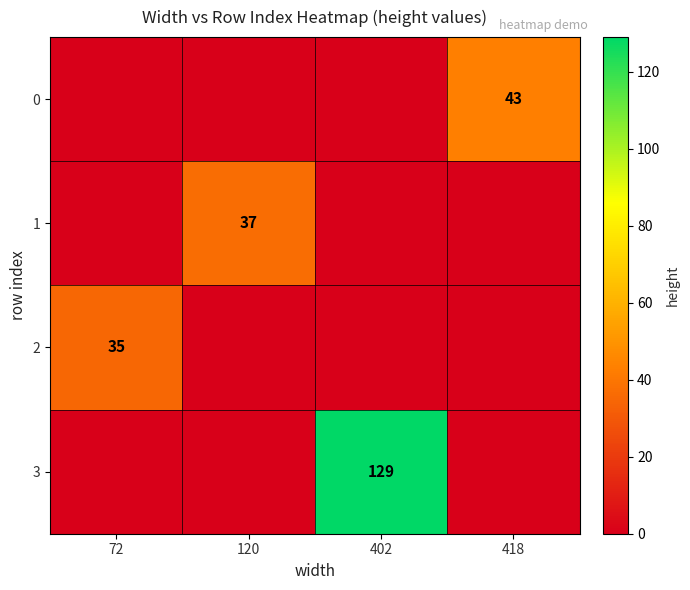

Is the value of 3 at 402 greater than the value of 2 at 72?

Yes